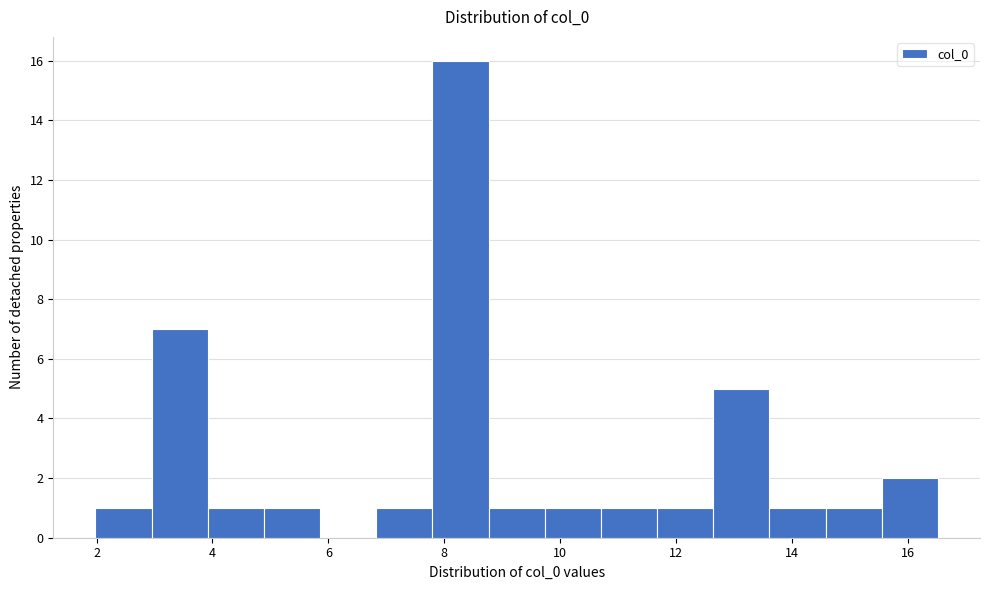

Reading left to right, transcribe this chart: for each bar, give the range it covers on the x-axis and its height. Neither the bar edges nor the heights are printed on the chart, so give them approximately, as read against the axes.

2.0 to 3.0: 1
3.0 to 4.0: 7
4.0 to 4.8: 1
4.8 to 5.8: 1
5.8 to 6.8: 0
6.8 to 7.8: 1
7.8 to 8.8: 16
8.8 to 9.8: 1
9.8 to 10.8: 1
10.8 to 11.6: 1
11.6 to 12.6: 1
12.6 to 13.6: 5
13.6 to 14.6: 1
14.6 to 15.6: 1
15.6 to 16.6: 2